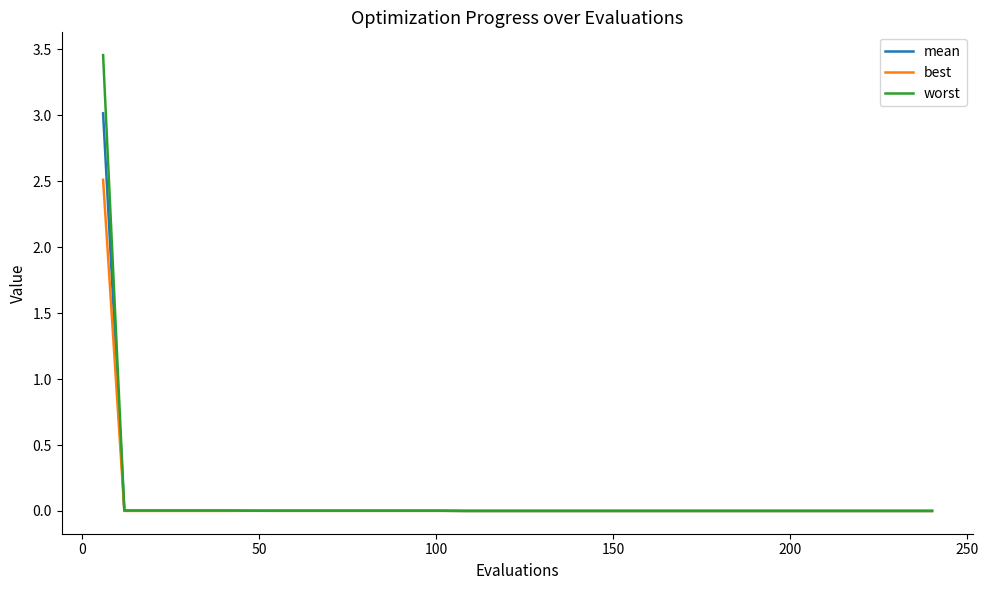

List the series in order of their peak value, lowest first.

best, mean, worst